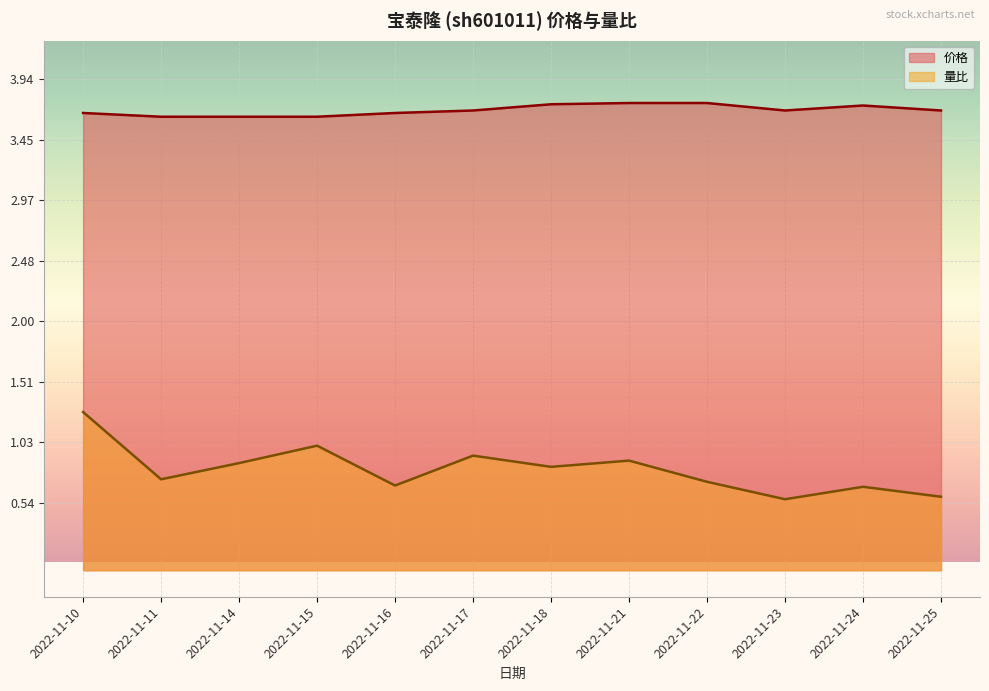

The 量比 series shows 0.7 at 2022-11-22. True or false?

True